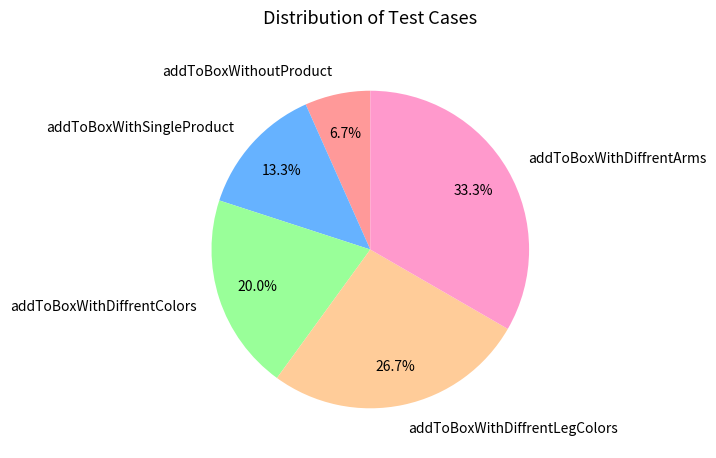

What percentage is the addToBoxWithDiffrentLegColors slice, to the nearest percent?

27%